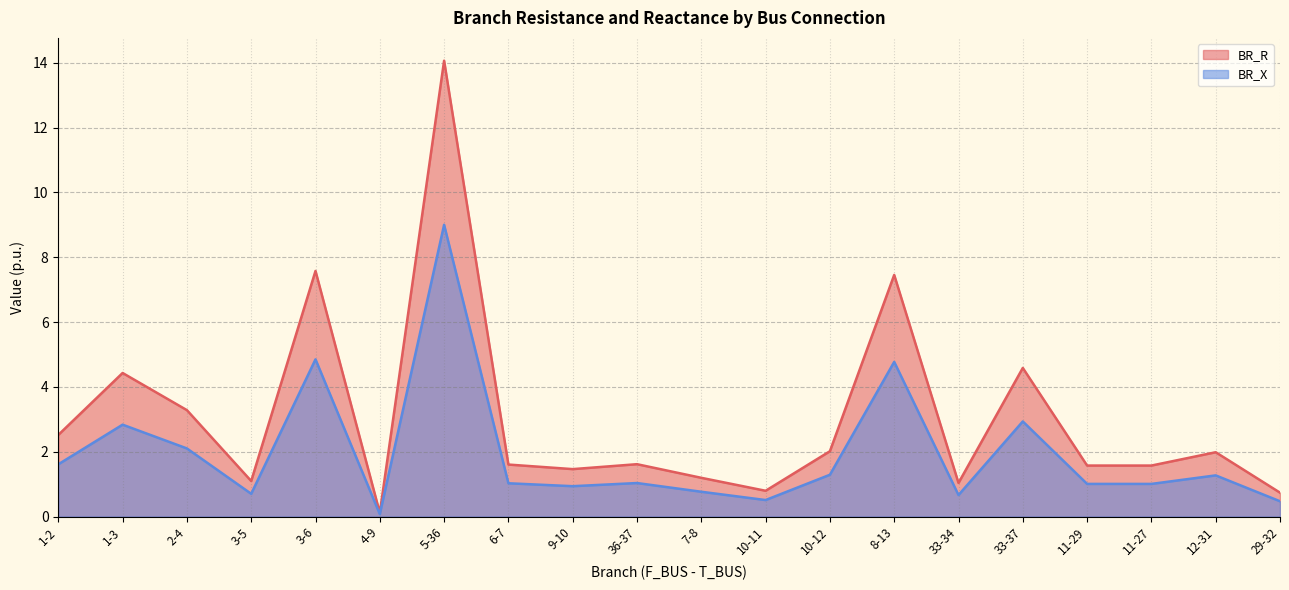

Rank the series at 1-2 from lowest to highest value.

BR_X, BR_R